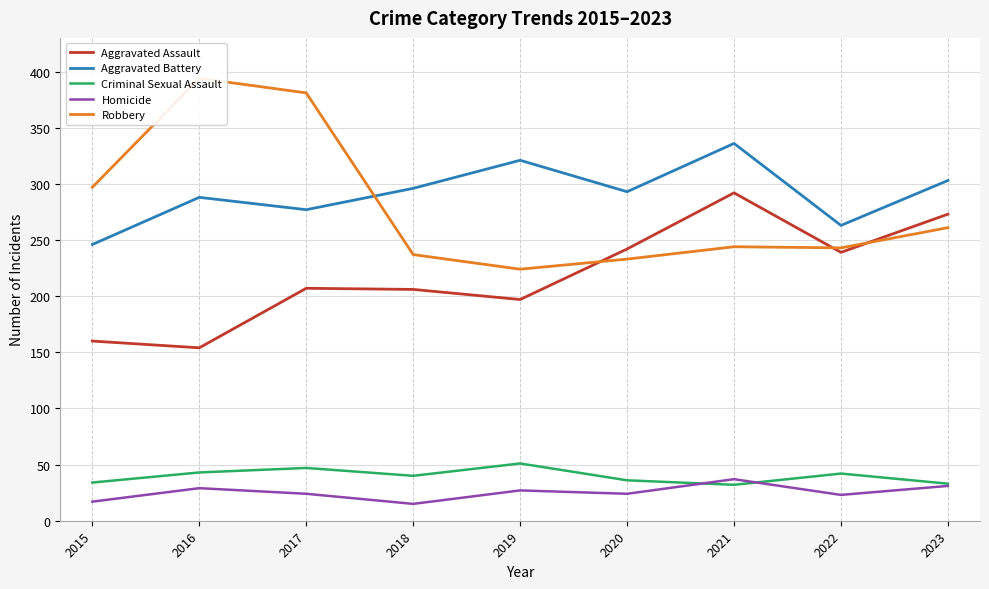

True or false: Criminal Sexual Assault and Robbery intersect in this chart.

False